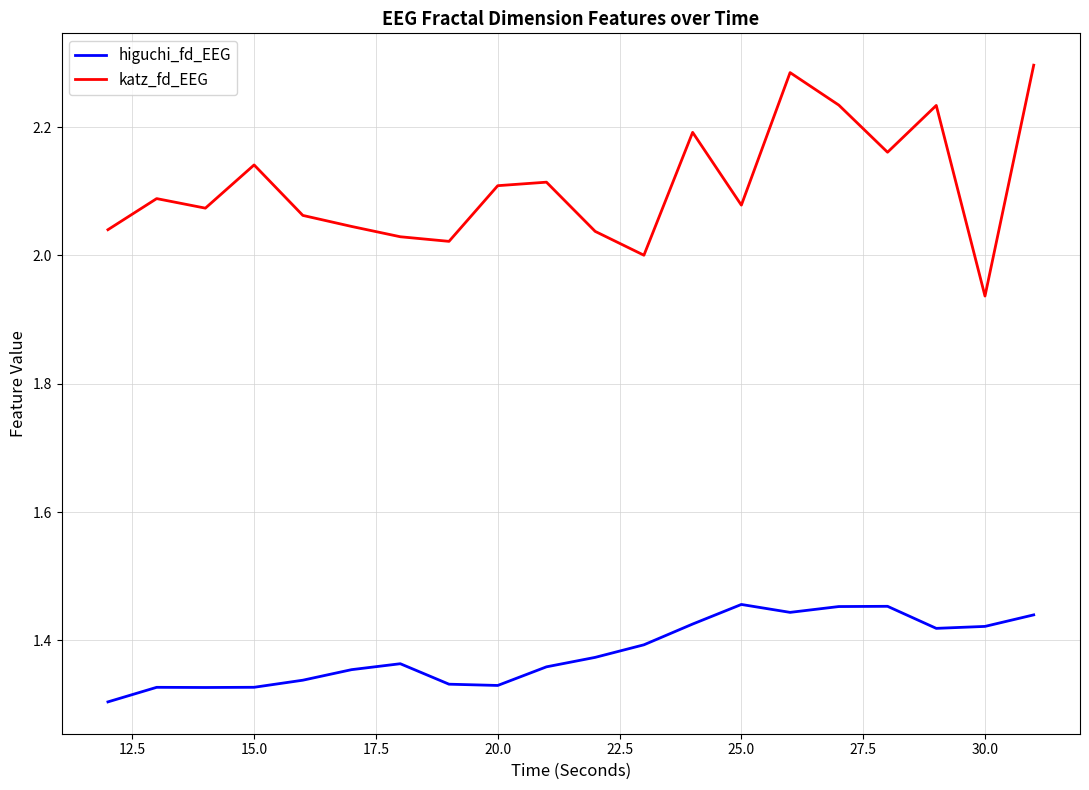

List the series in order of their overall mean, highest first.

katz_fd_EEG, higuchi_fd_EEG